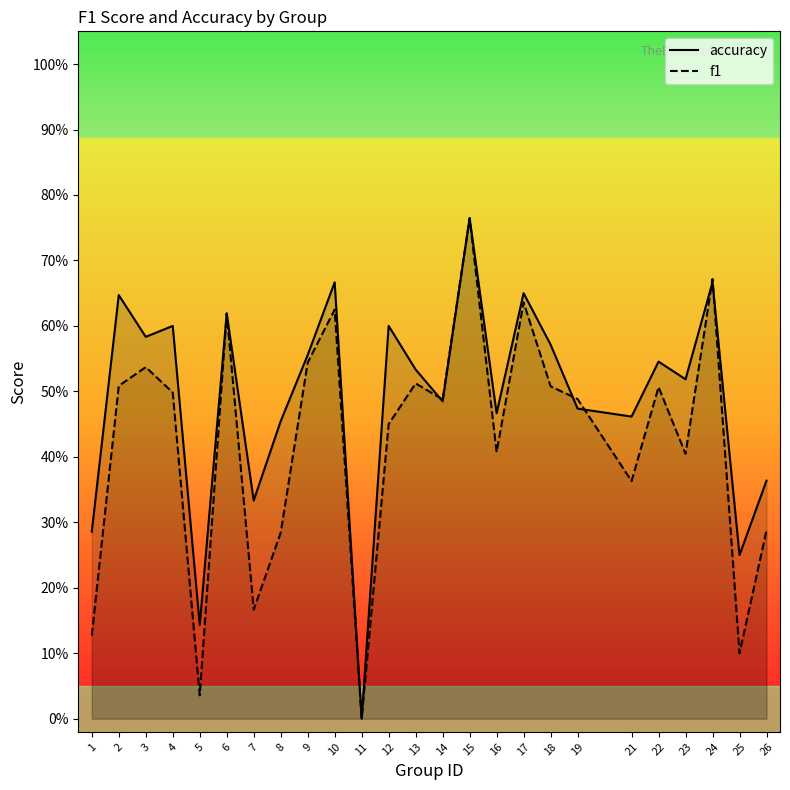

Count the number of data series in this chart.

2